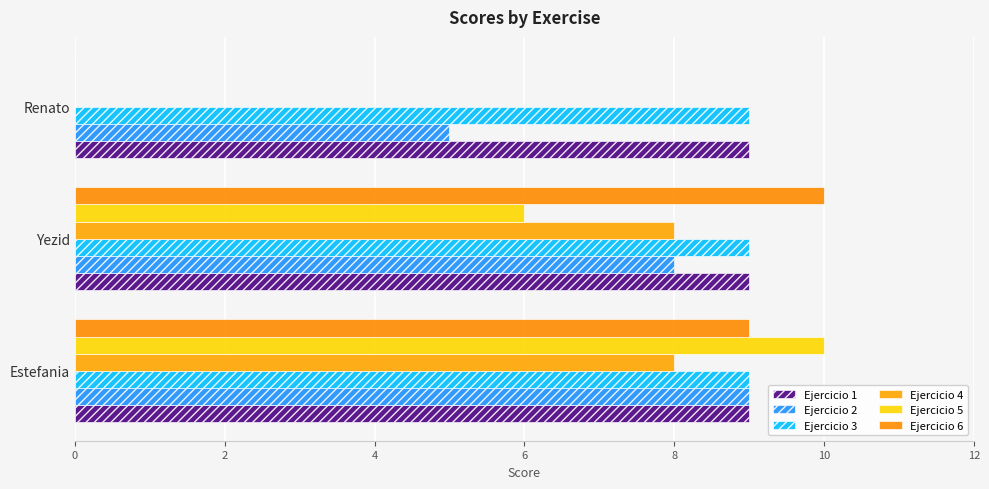

Reading right to left, what are all the values shown in this chart?

Ejercicio 1: 0.1	0.1	0.1
Ejercicio 2: 5.0	8.0	9.0
Ejercicio 3: 0.1	0.1	0.1
Ejercicio 4: 0.0	8.0	8.0
Ejercicio 5: 0.0	6.0	10.0
Ejercicio 6: 0.0	10.0	9.0